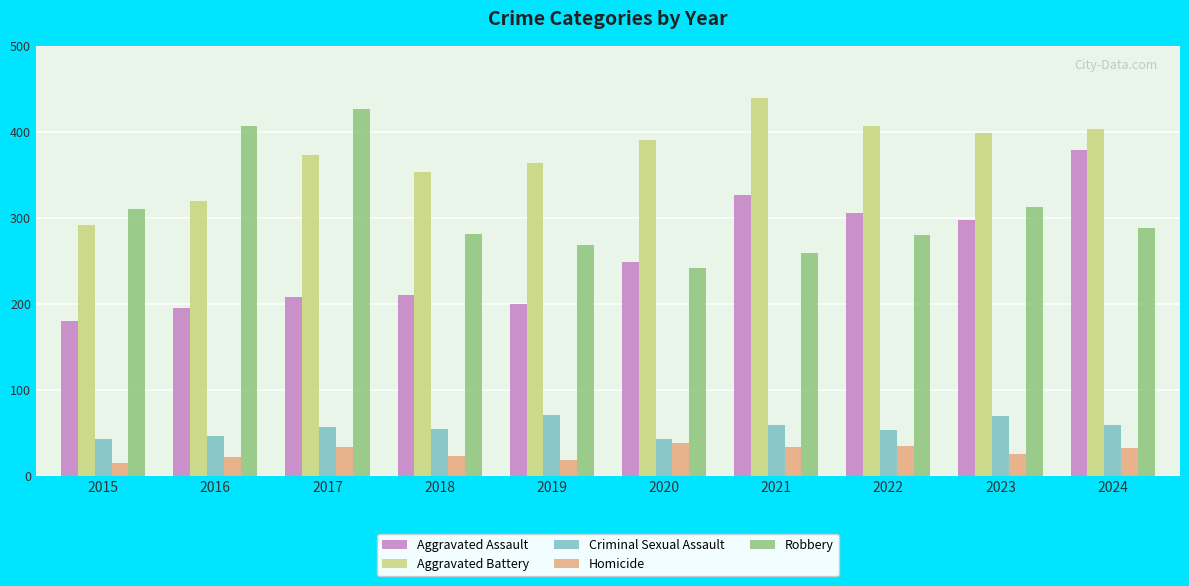

Is the value of Aggravated Assault at 2022 greater than the value of Homicide at 2019?

Yes